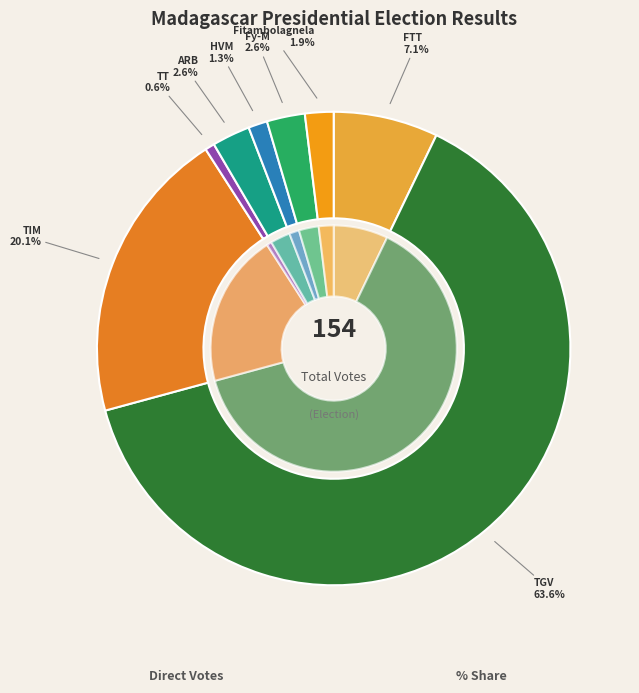

Is it true that TGV is 69% of the pie?

False